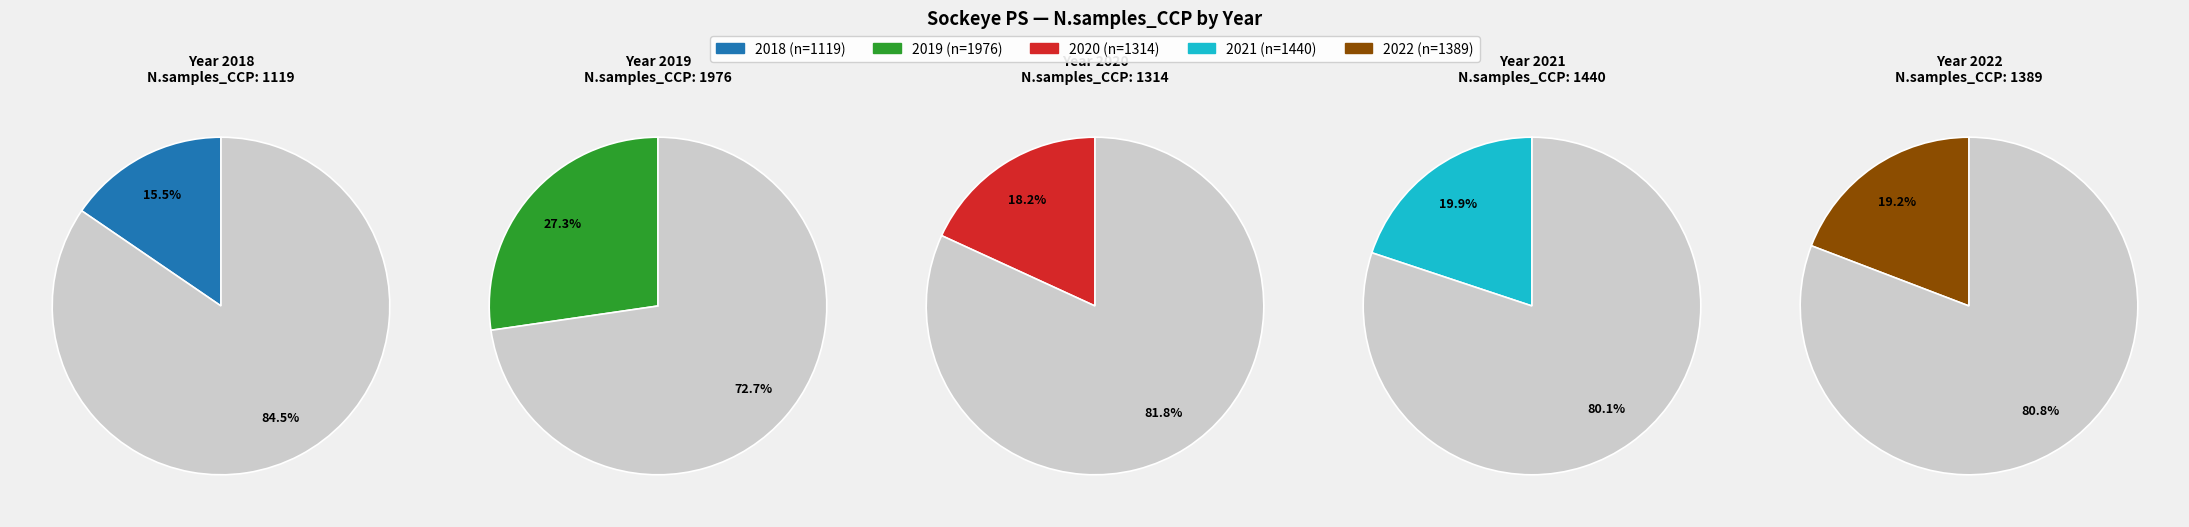

To the nearest percent, what is the difference between the largest and smallest slice percentages?

12%